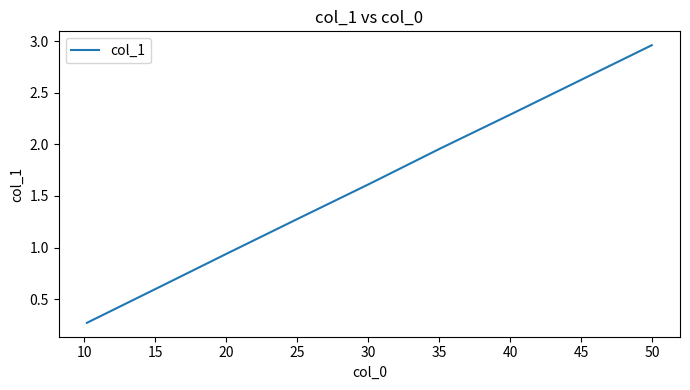

What is the difference between the maximum and minimum values?

2.7